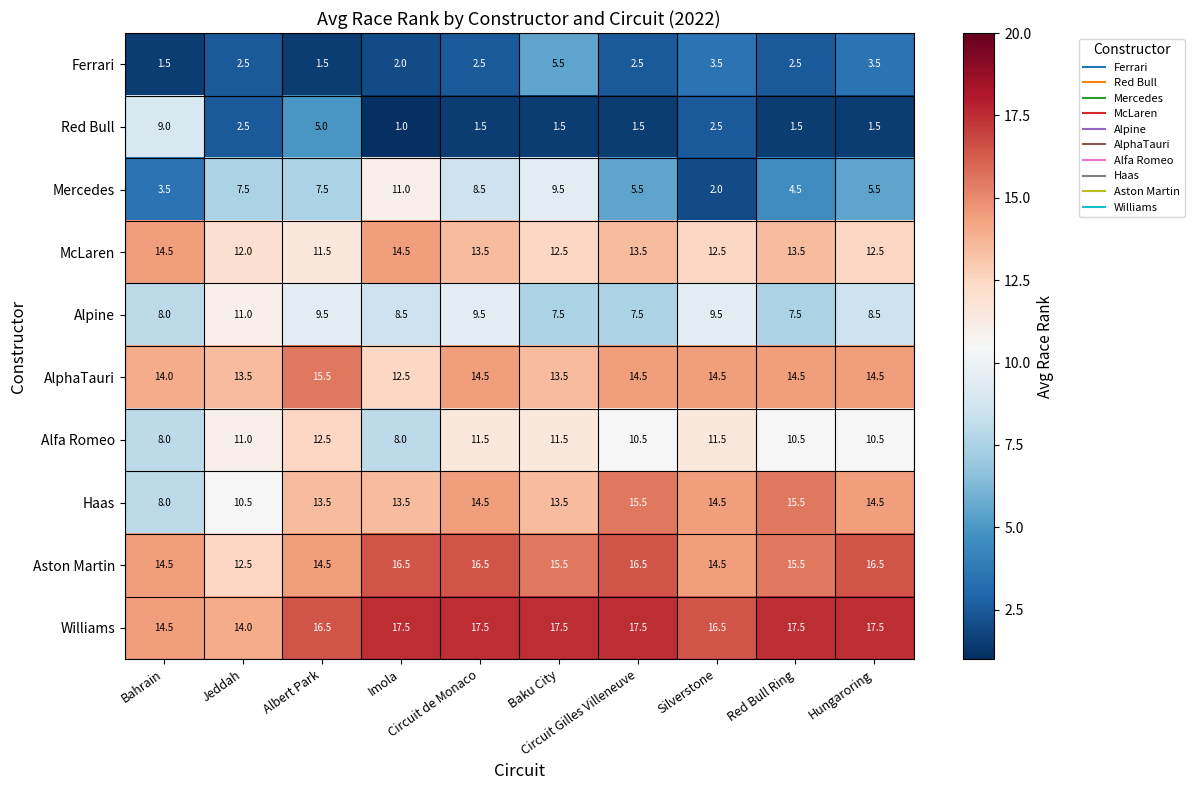

What is the sum of all Alfa Romeo values?

105.5